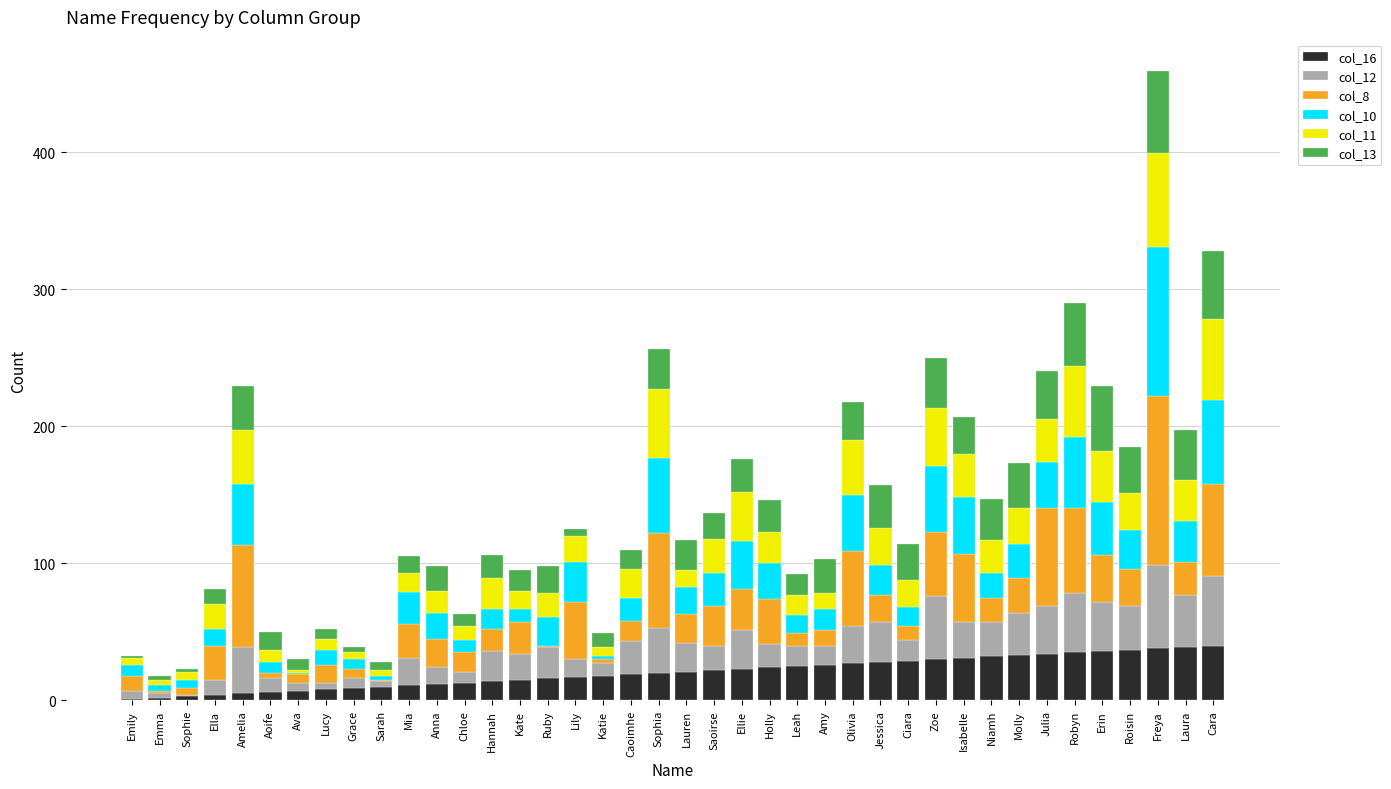

At which category is the sum across all series the highest?

Freya